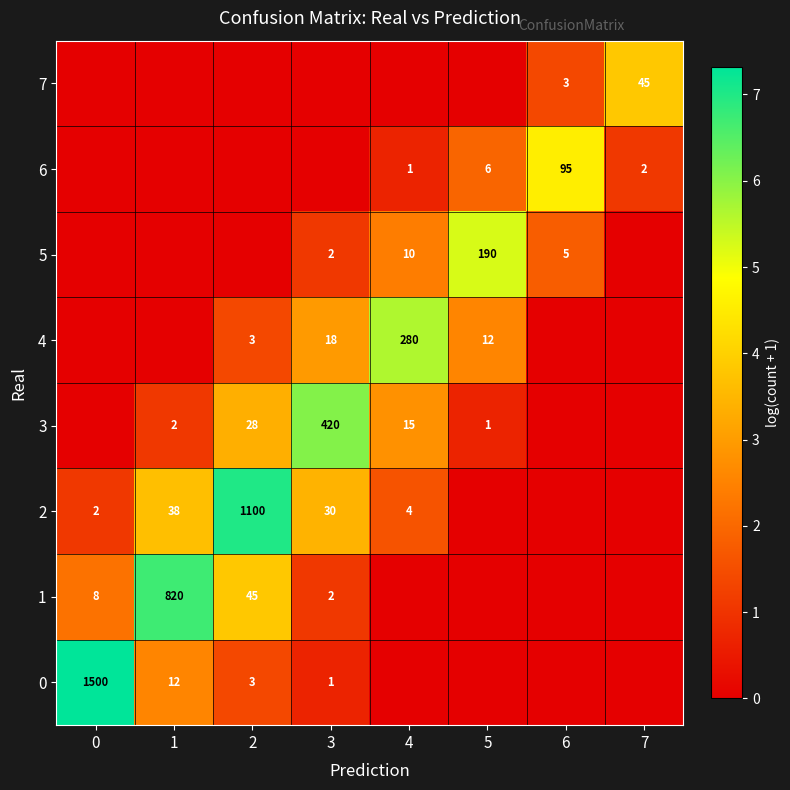

What is the difference between the 0 values at 0 and 2?

1497